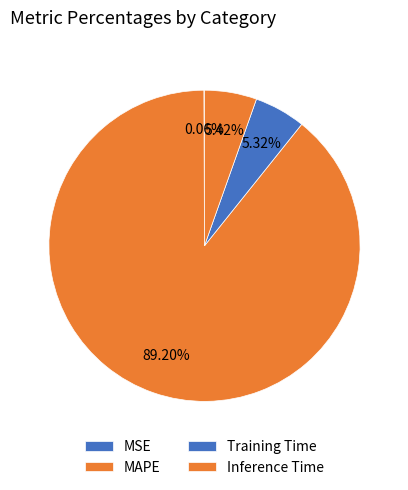

How many slices are in this pie chart?

4